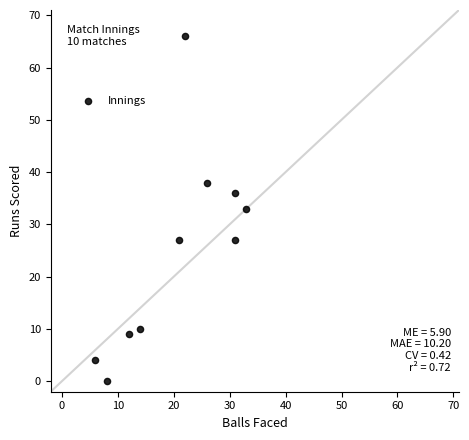

What is the average X value?

20